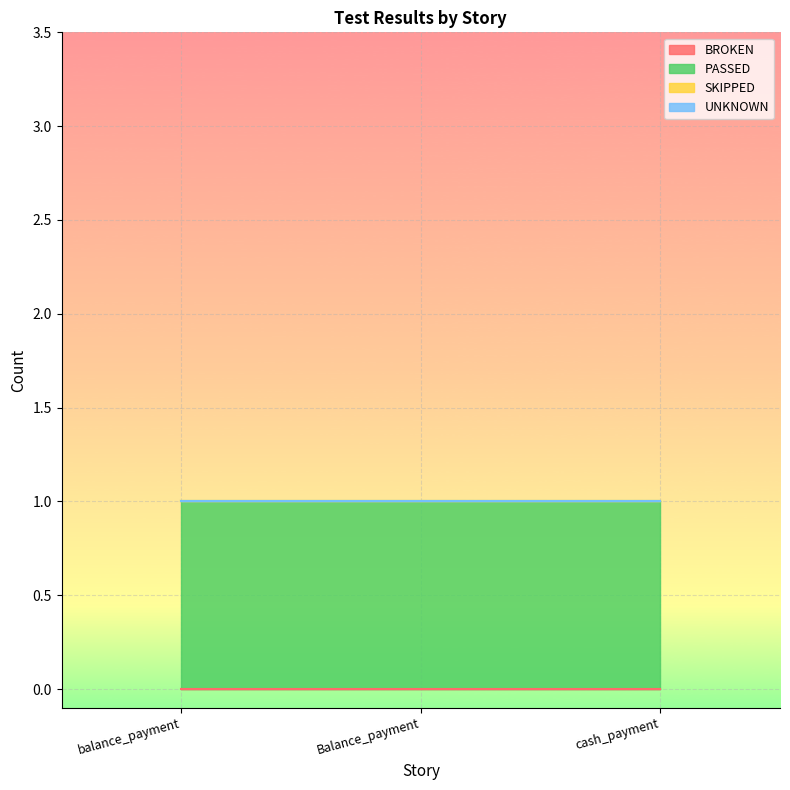

Is it true that SKIPPED equals 0 at Balance_payment?

True